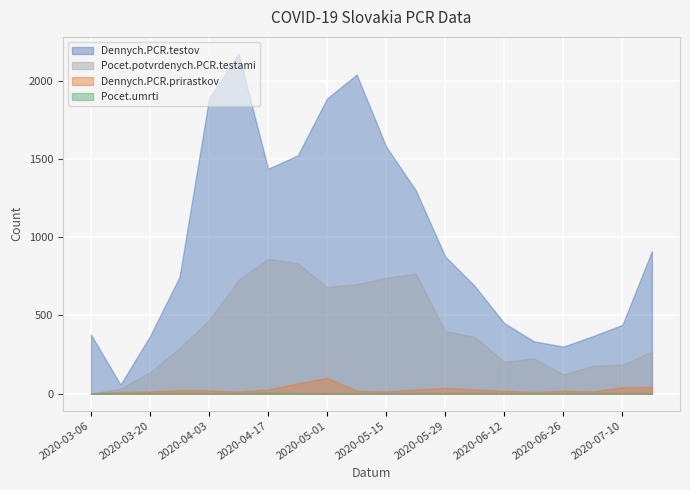

How many data points in Pocet.potvrdenych.PCR.testami are above 363?

9